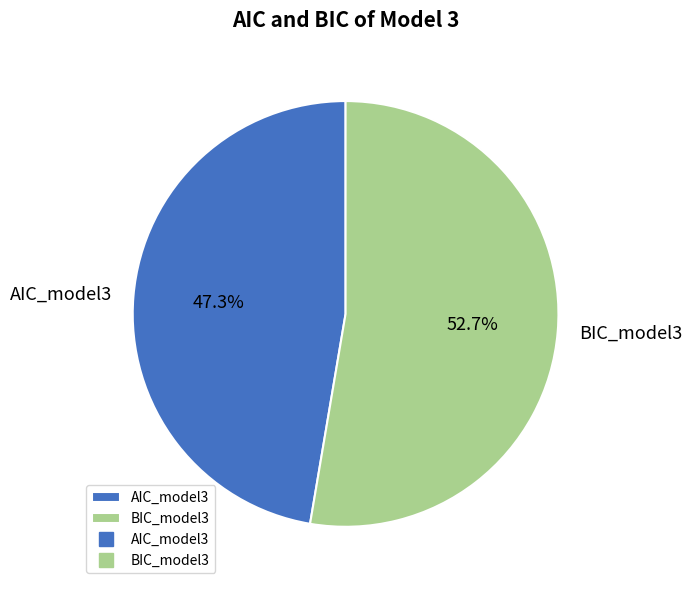

What is the smallest slice in the pie chart?

AIC_model3